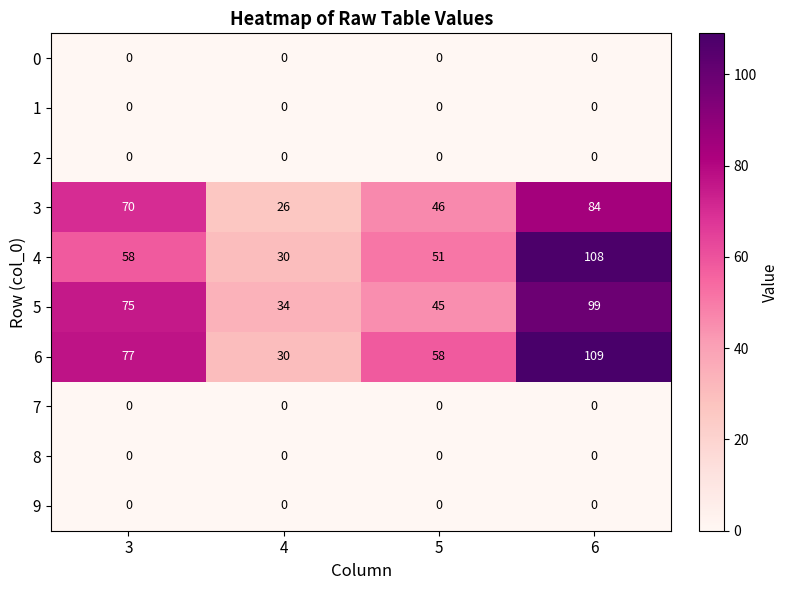

Rank the categories by 3 value from highest to lowest.

6, 3, 5, 4